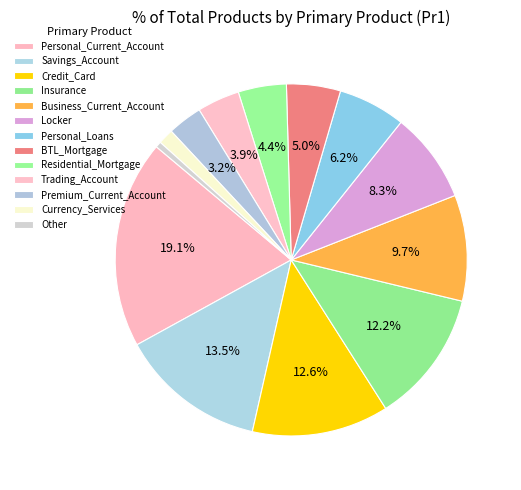

Which has a higher value, Locker or Insurance?

Insurance